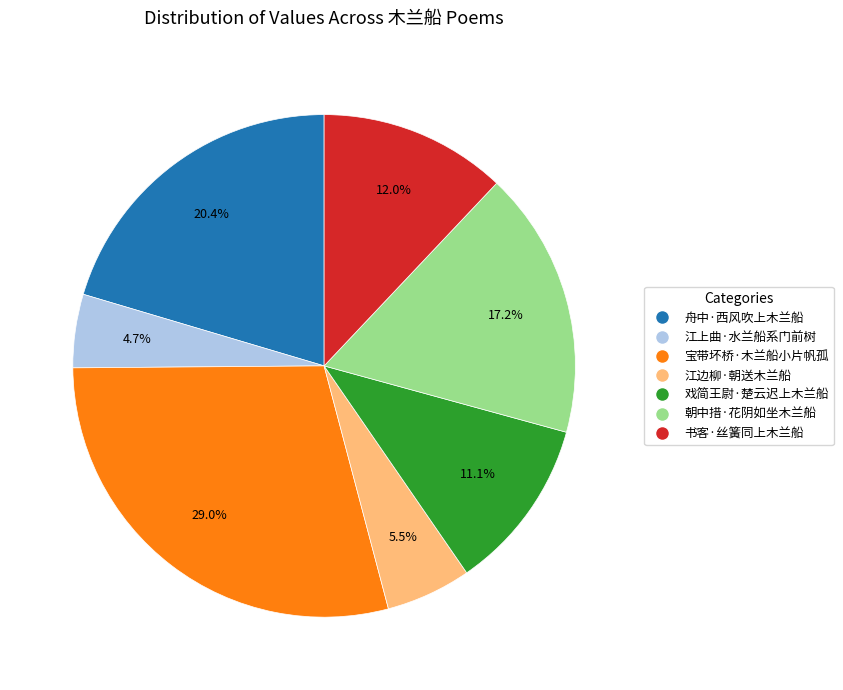

True or false: 江上曲·水兰船系门前树 accounts for 11% of the total.

False